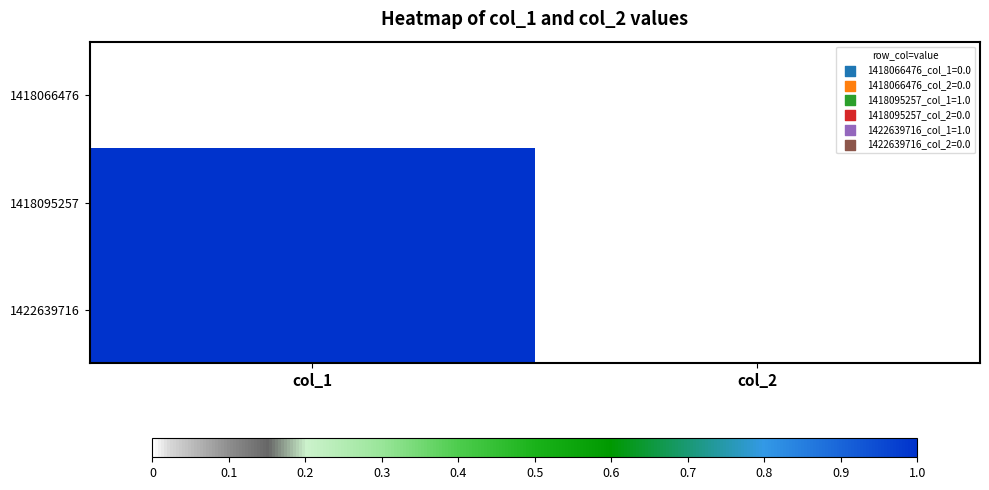

Reading right to left, list all the values displayed in this chart.

1418066476: col_2=0	col_1=0
1418095257: col_2=0	col_1=1
1422639716: col_2=0	col_1=1